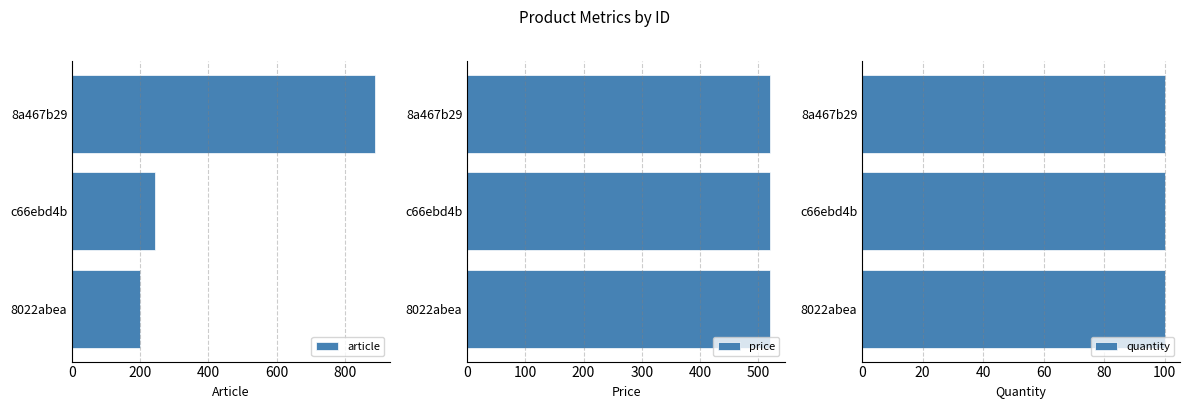

At how many categories does at least one series exceed 642?

1